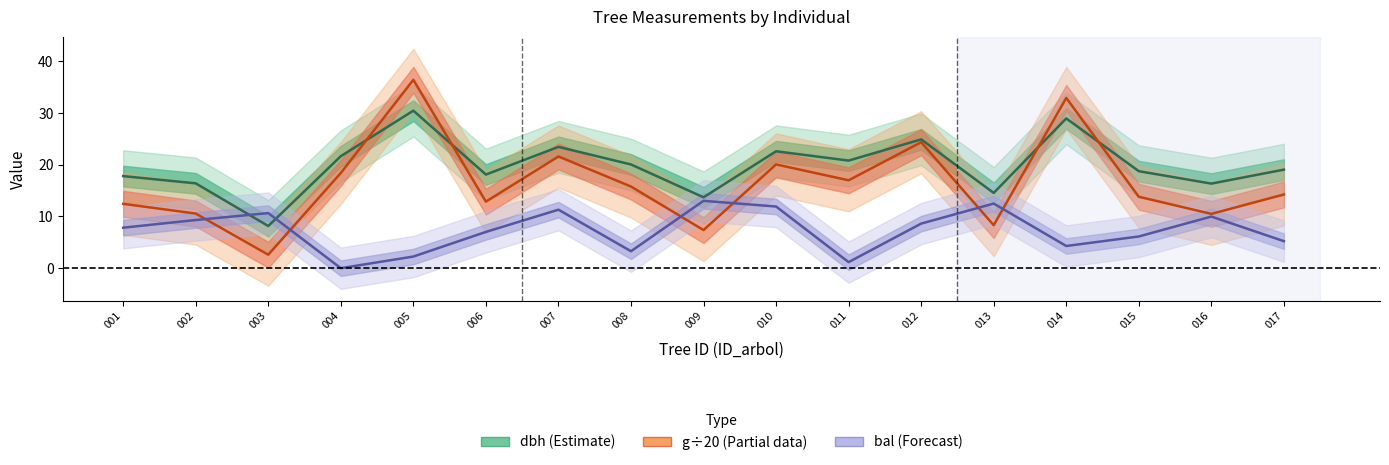

Reading left to right, list all the values displayed in this chart.

dbh: 17.8	16.4	8.2	21.6	30.4	18.1	23.4	20.1	13.7	22.6	20.8	24.9	14.6	28.9	18.8	16.4	19.1
g (÷20): 12.4	10.6	2.6	18.4	36.4	12.9	21.6	15.8	7.4	20.1	17.0	24.3	8.3	32.9	13.8	10.5	14.3
bal: 7.8	9.3	10.7	0.0	2.2	7.0	11.3	3.3	13.0	11.9	1.2	8.6	12.5	4.3	6.1	10.0	5.2